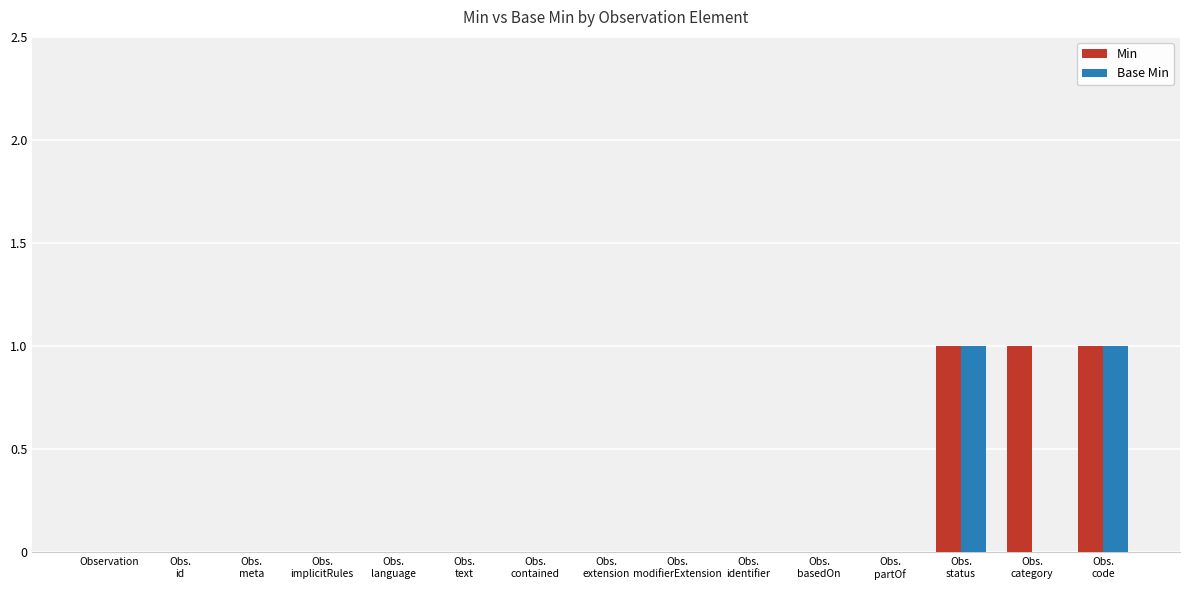

What is the sum of all Min values?

3